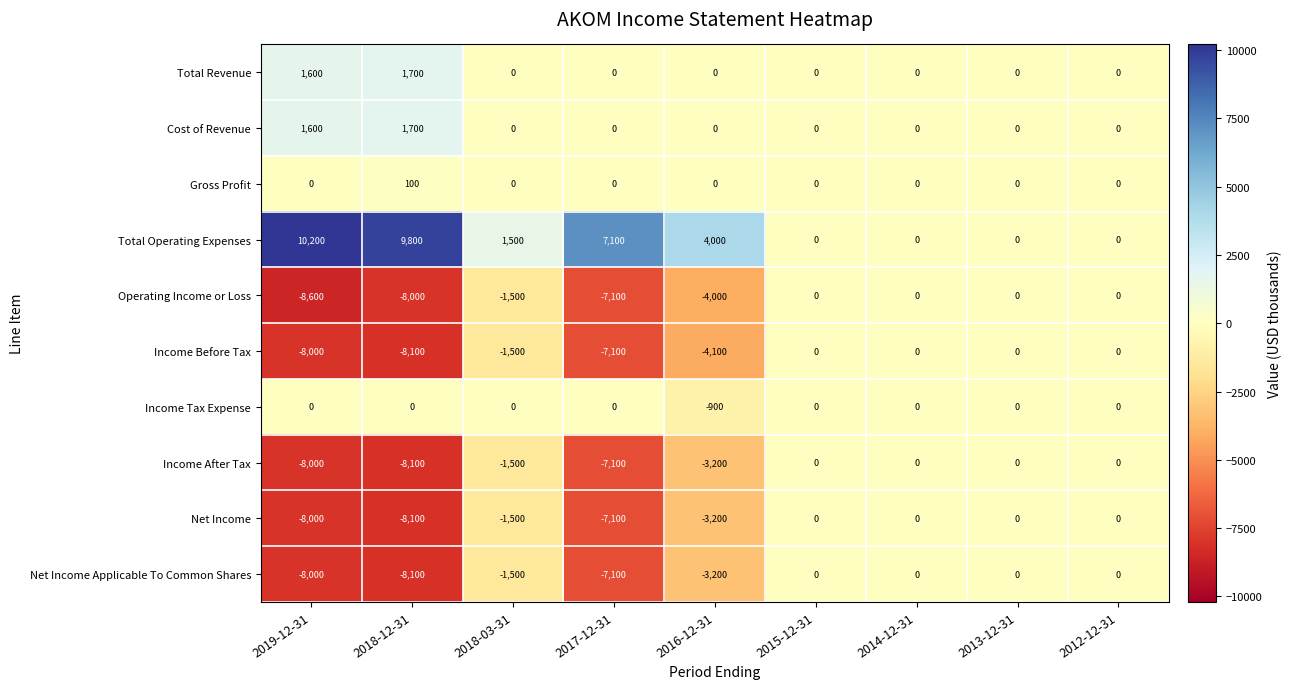

Which category has the lowest value across all series?

2019-12-31